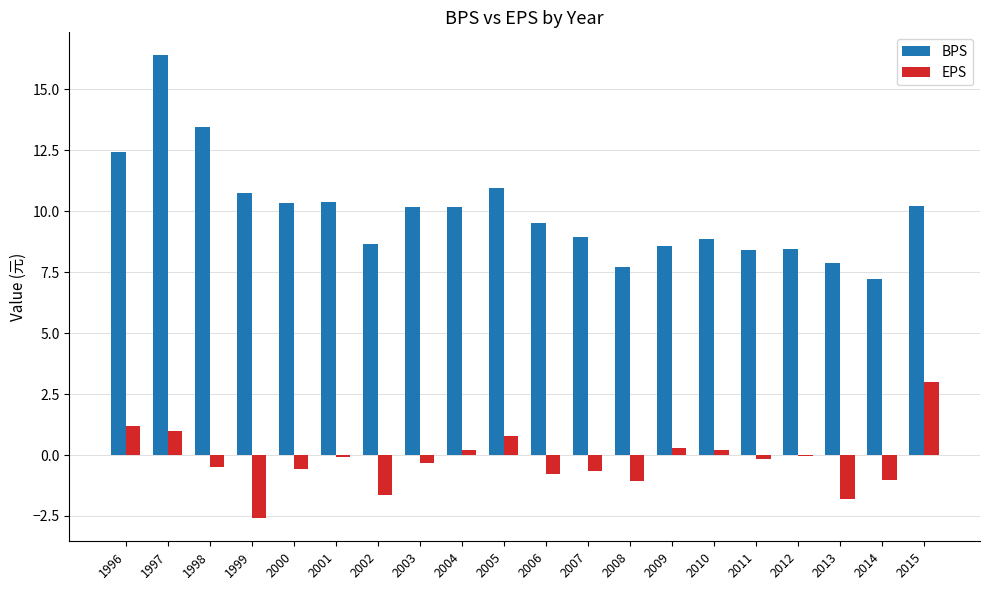

At which label does BPS reach its peak?

1997